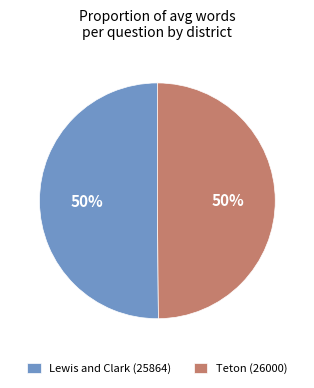

The Teton (26000) slice represents 50% of the pie. True or false?

True